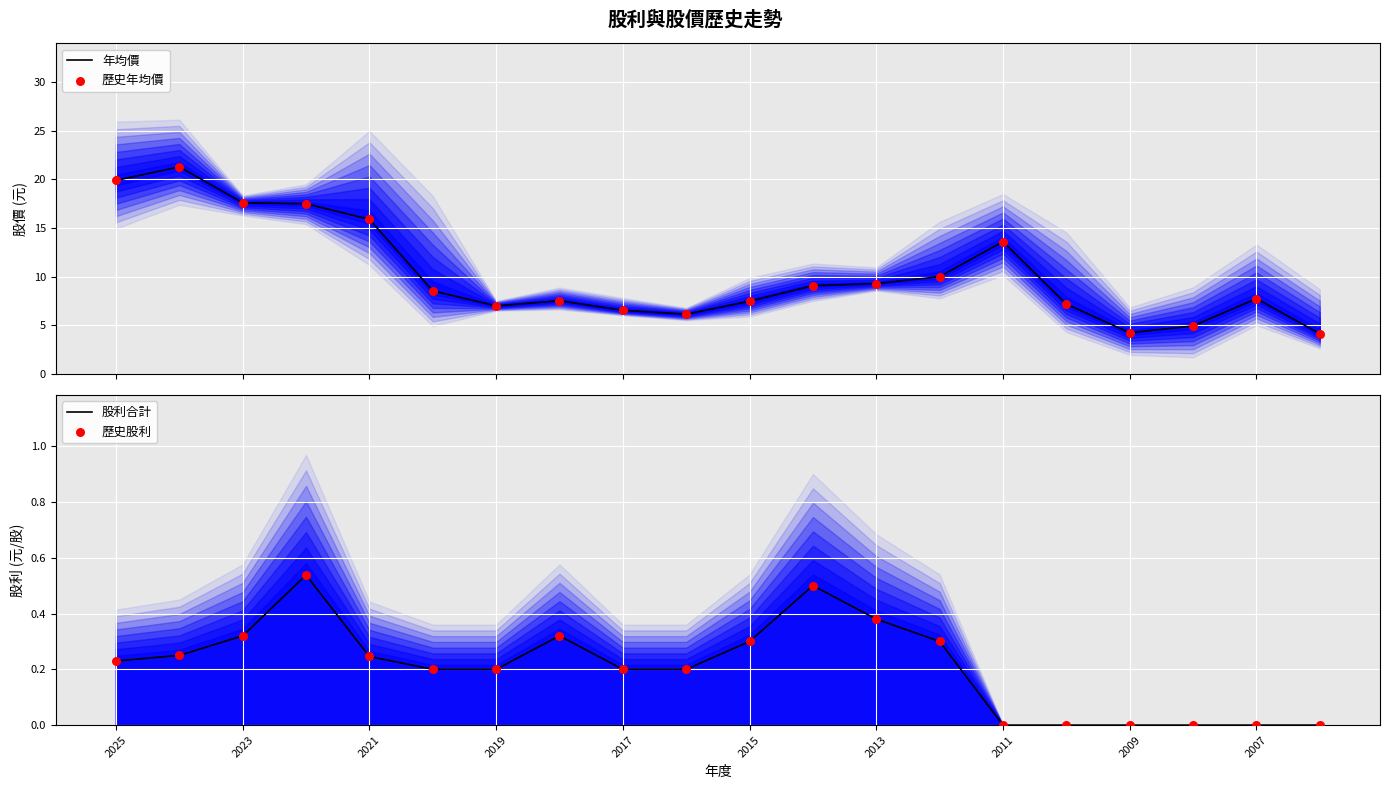

The 股利合計 series shows -0.3 at 2007. True or false?

False